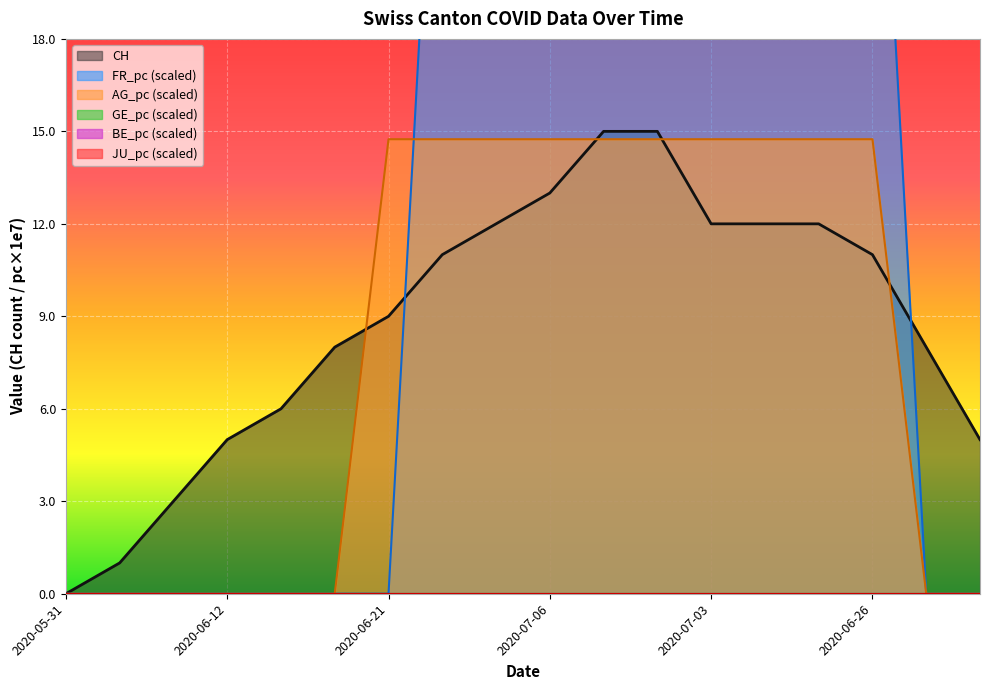

What is the difference between the maximum and minimum values in the FR_pc series?

31.4